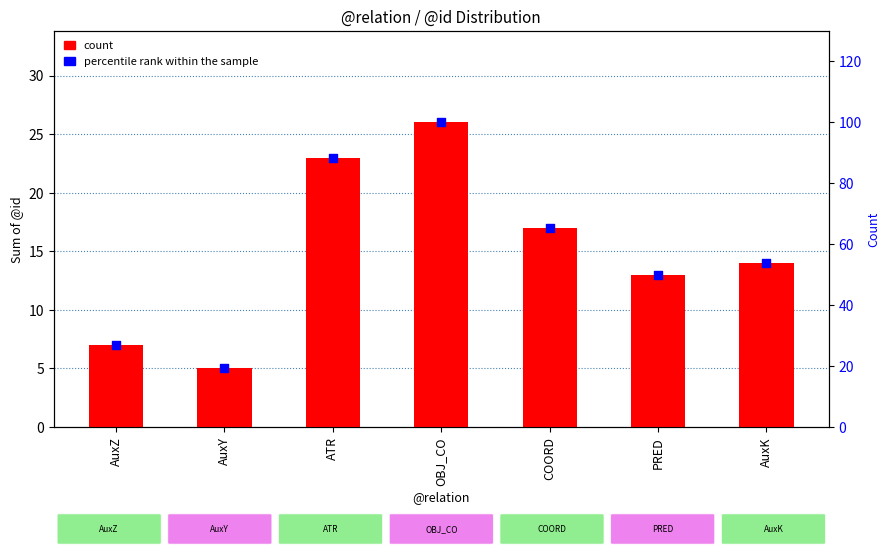

What is the total value across all series at ATR?

111.5